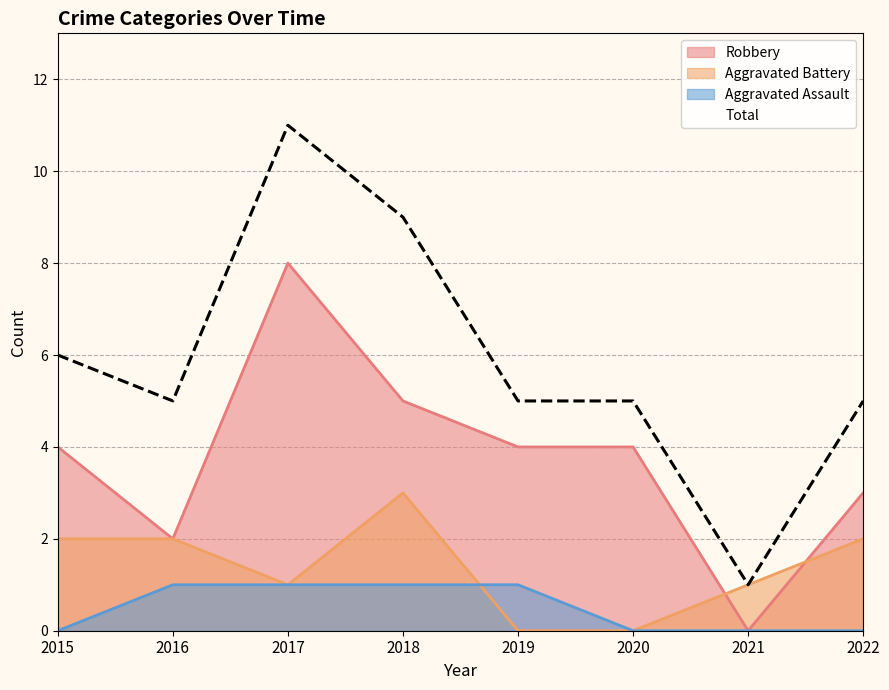

Is it true that Aggravated Battery equals 1 at 2019?

False